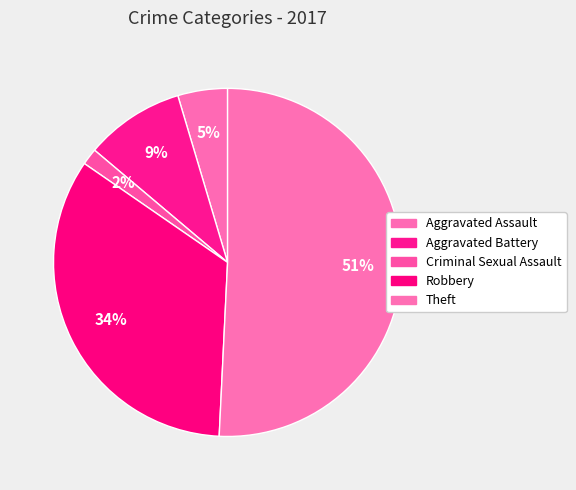

How many slices are in this pie chart?

5